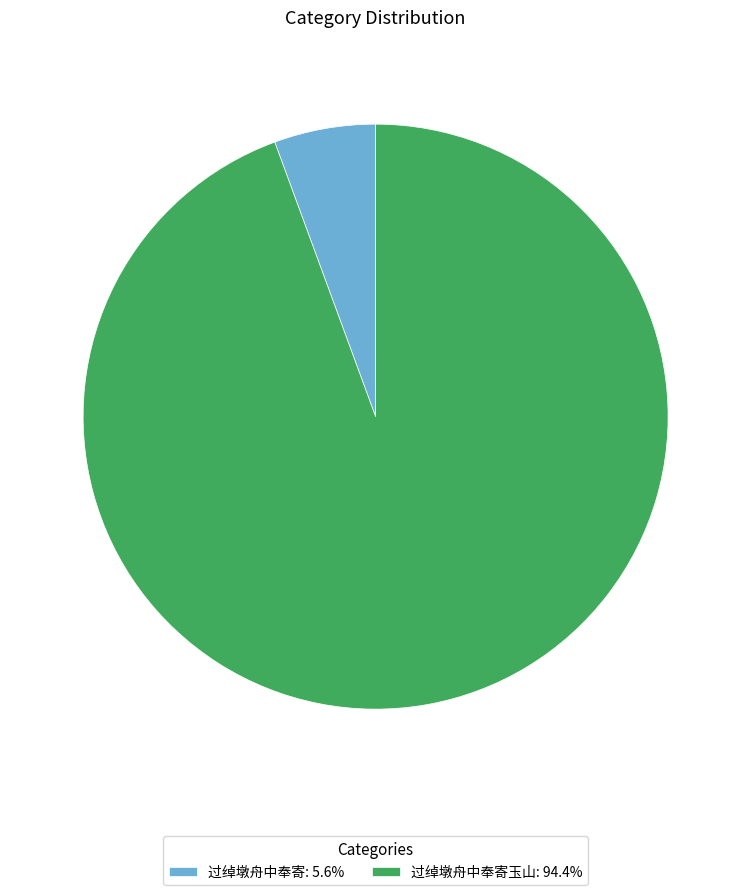

Does 过绰墩舟中奉寄玉山: 94.4% account for over 50% of the chart?

Yes